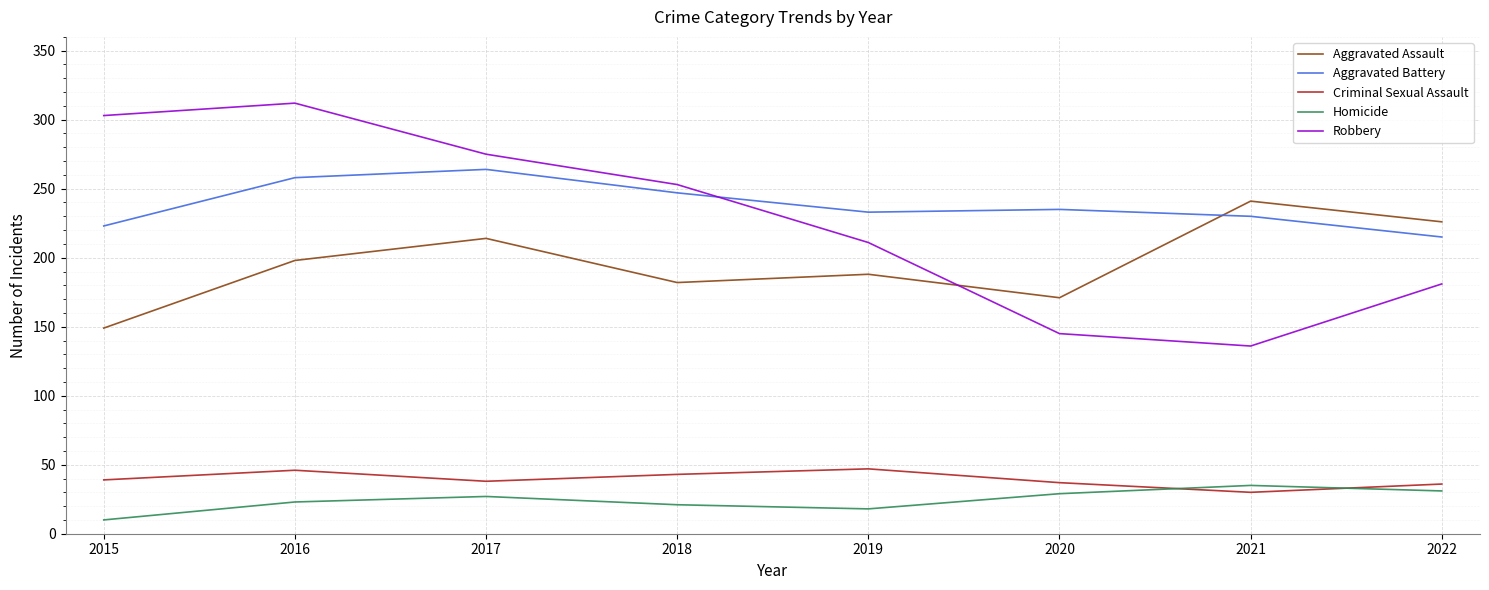

What is the spread (max minus min) of values at 2017?

248